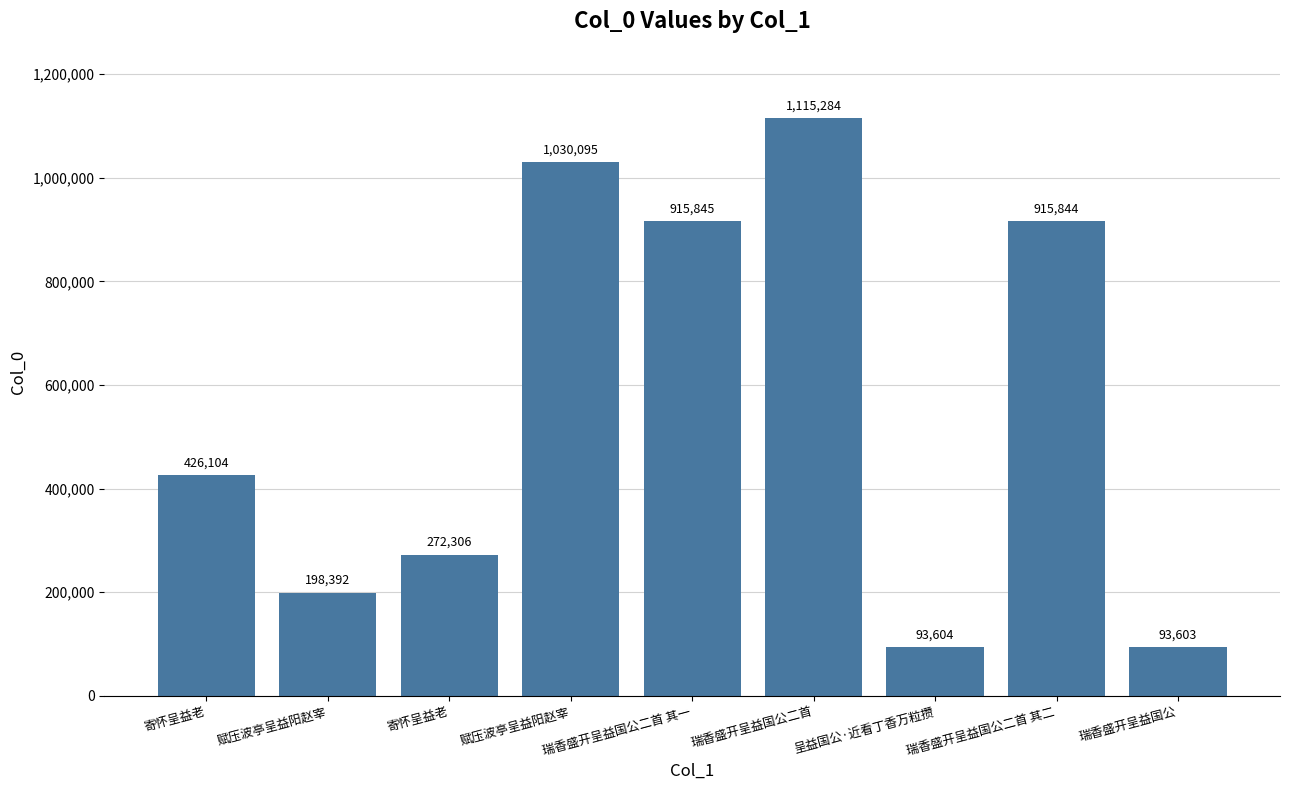

How many bars are there in total?

9